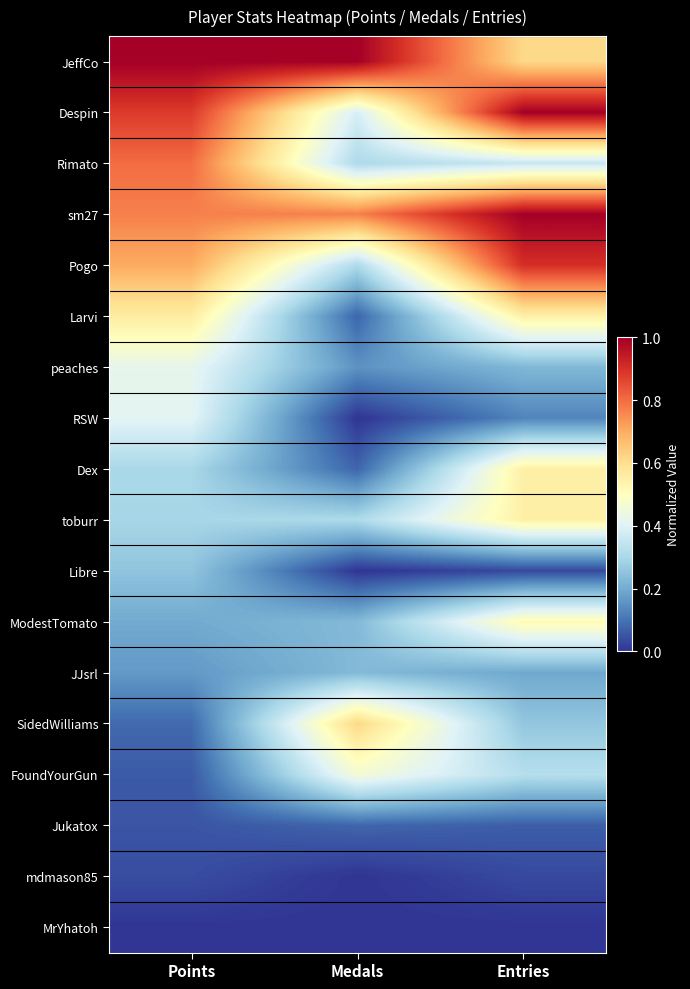

Reading left to right, what are all the values shown in this chart?

JeffCo: Points=1.0	Medals=1.0	Entries=0.6
Despin: Points=0.9	Medals=0.4	Entries=1.0
Rimato: Points=0.8	Medals=0.3	Entries=0.4
sm27: Points=0.8	Medals=0.8	Entries=1.0
Pogo: Points=0.7	Medals=0.3	Entries=0.9
Larvi: Points=0.6	Medals=0.1	Entries=0.5
peaches: Points=0.4	Medals=0.2	Entries=0.2
RSW: Points=0.4	Medals=0.0	Entries=0.1
Dex: Points=0.3	Medals=0.1	Entries=0.5
toburr: Points=0.3	Medals=0.3	Entries=0.5
Libre: Points=0.3	Medals=0.0	Entries=0.0
ModestTomato: Points=0.2	Medals=0.2	Entries=0.5
JJsrl: Points=0.2	Medals=0.2	Entries=0.2
SidedWilliams: Points=0.1	Medals=0.6	Entries=0.3
FoundYourGun: Points=0.1	Medals=0.5	Entries=0.3
Jukatox: Points=0.1	Medals=0.1	Entries=0.1
mdmason85: Points=0.0	Medals=0.0	Entries=0.0
MrYhatoh: Points=0.0	Medals=0.0	Entries=0.0